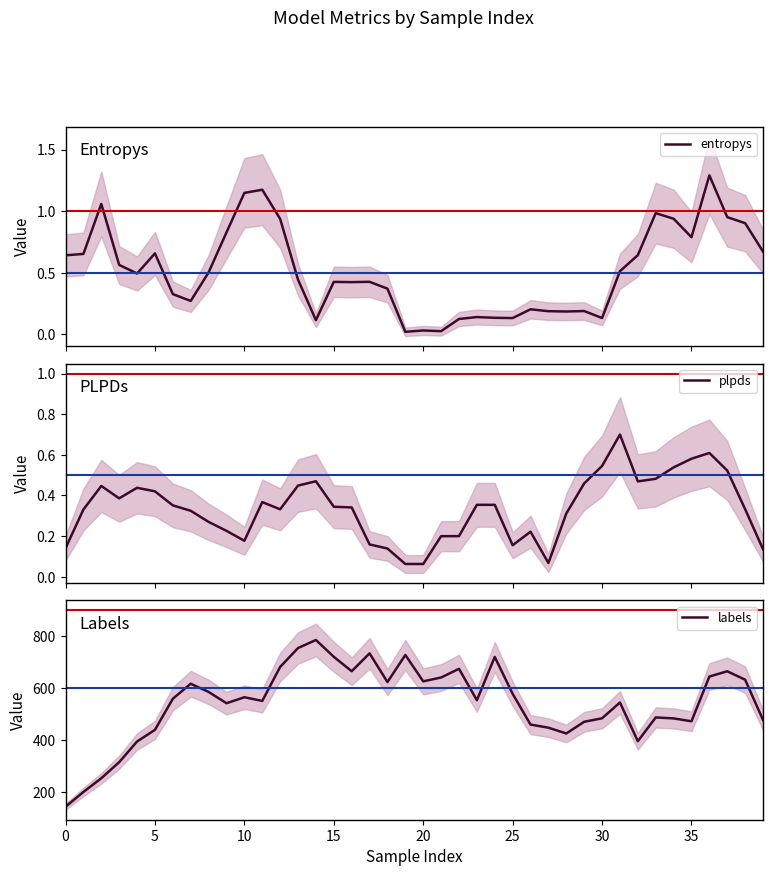

What is the spread (max minus min) of values at 16?

665.4